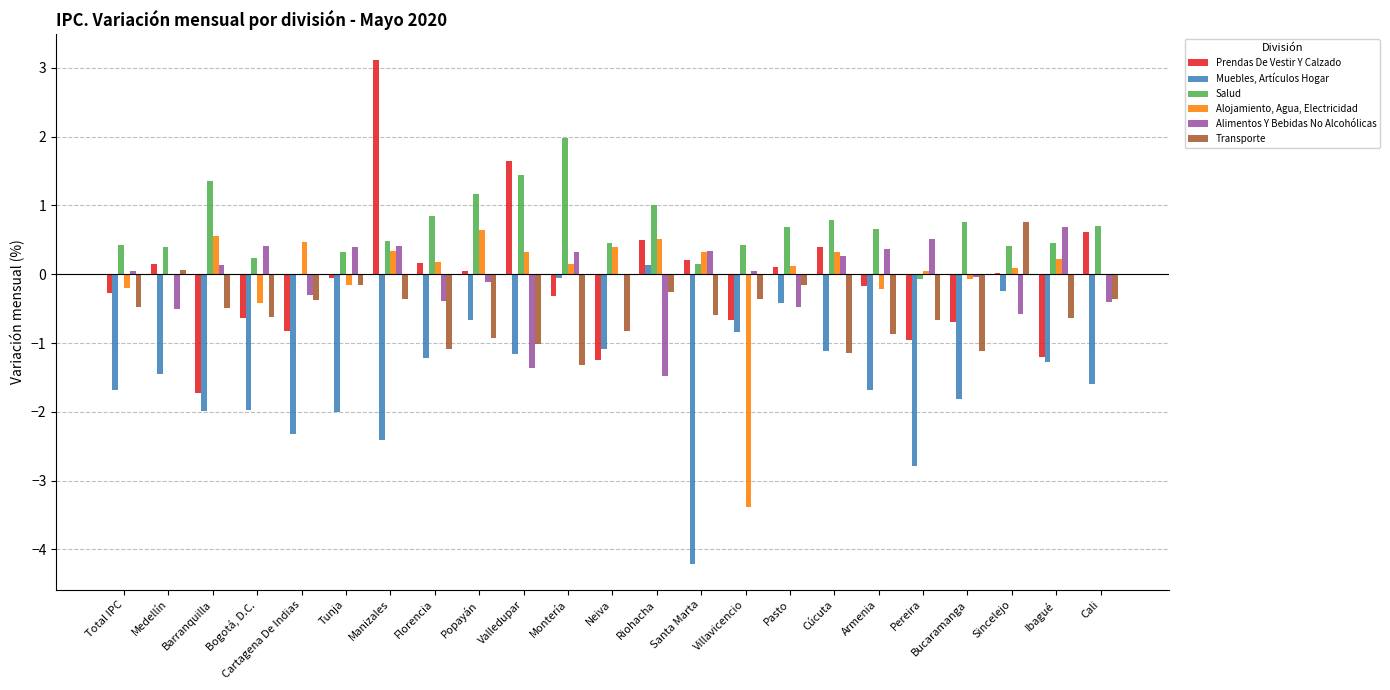

Read the Salud value at Neiva.

0.5